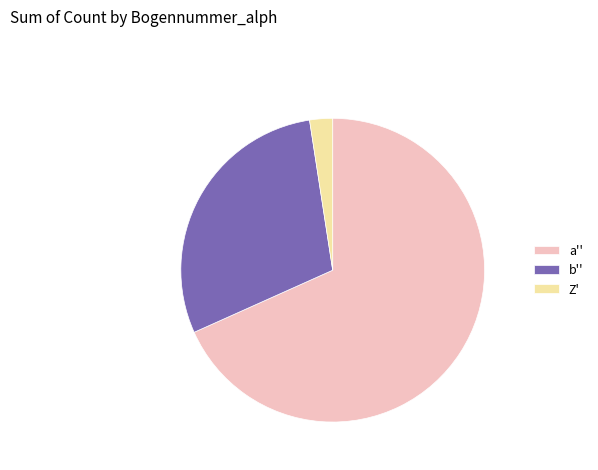

How many slices are in this pie chart?

3